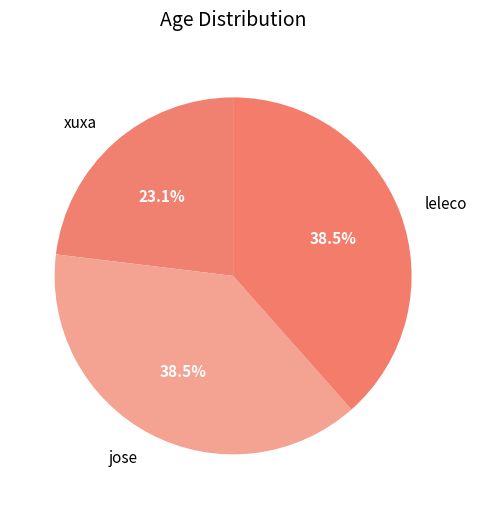

Which slice is the smallest?

xuxa